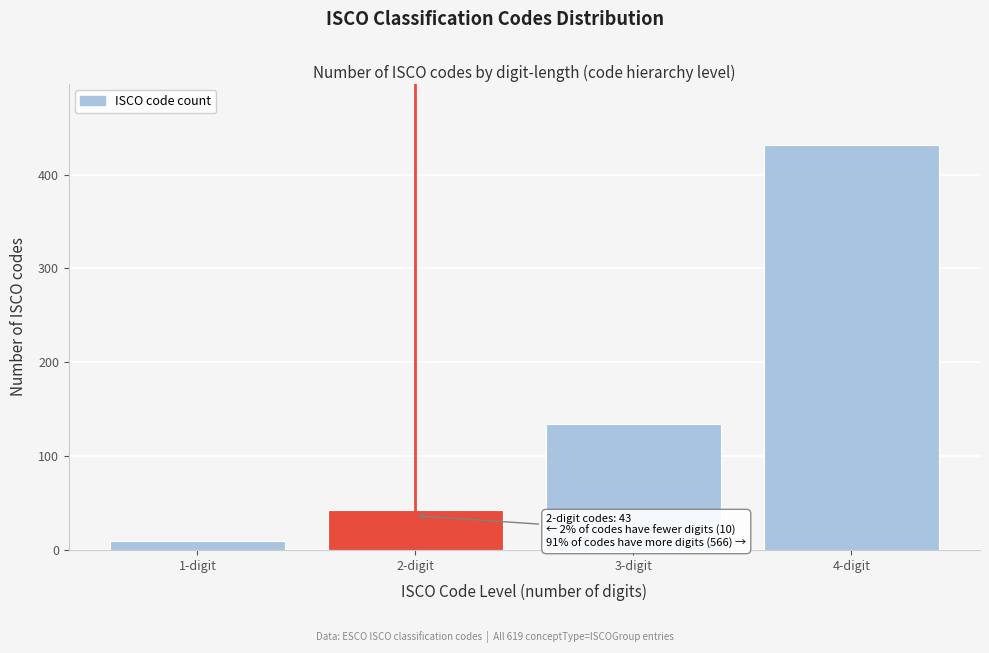

Reading left to right, transcribe all the data shown in this chart.

10	43	134	432